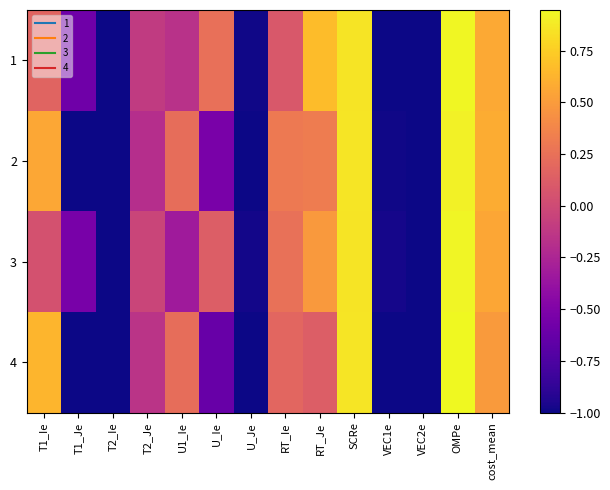

Reading left to right, list all the values displayed in this chart.

1: T1_Ie=0.2	T1_Je=-0.6	T2_Ie=-1.0	T2_Je=-0.1	U1_Ie=-0.2	U_Ie=0.2	U_Je=-1.0	RT_Ie=0.1	RT_Je=0.7	SCRe=0.9	VEC1e=-1.0	VEC2e=-1.0	OMPe=0.9	cost_mean=0.6
2: T1_Ie=0.6	T1_Je=-1.0	T2_Ie=-1.0	T2_Je=-0.2	U1_Ie=0.2	U_Ie=-0.5	U_Je=-1.0	RT_Ie=0.3	RT_Je=0.3	SCRe=0.9	VEC1e=-1.0	VEC2e=-1.0	OMPe=0.9	cost_mean=0.6
3: T1_Ie=0.0	T1_Je=-0.5	T2_Ie=-1.0	T2_Je=-0.0	U1_Ie=-0.3	U_Ie=0.1	U_Je=-1.0	RT_Ie=0.2	RT_Je=0.5	SCRe=0.9	VEC1e=-1.0	VEC2e=-1.0	OMPe=0.9	cost_mean=0.6
4: T1_Ie=0.6	T1_Je=-1.0	T2_Ie=-1.0	T2_Je=-0.2	U1_Ie=0.2	U_Ie=-0.6	U_Je=-1.0	RT_Ie=0.2	RT_Je=0.1	SCRe=0.9	VEC1e=-1.0	VEC2e=-1.0	OMPe=0.9	cost_mean=0.5